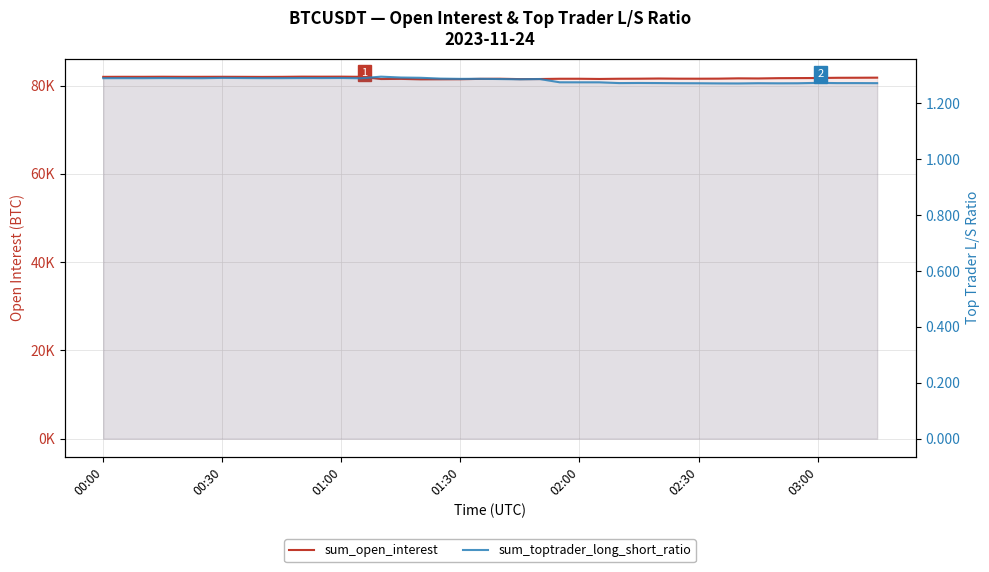

How many sum_toptrader_long_short_ratio values are between 1 and 2?

40